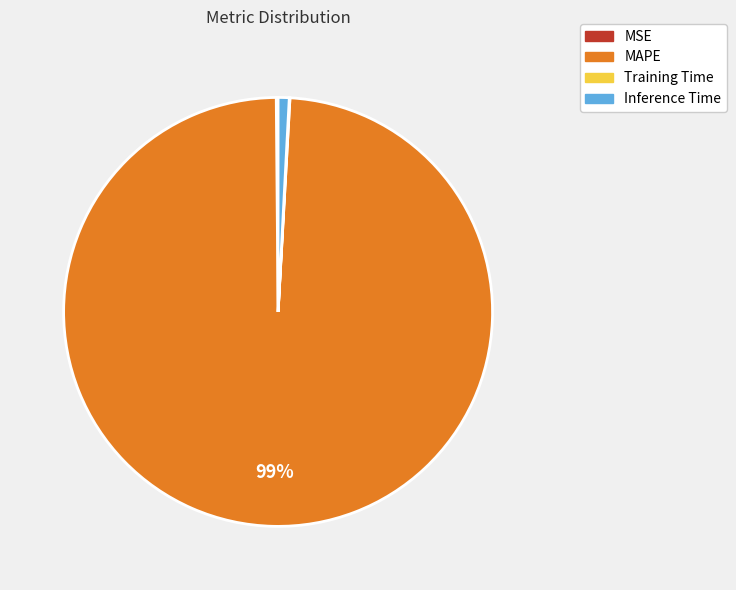

Which slice is the largest?

MAPE